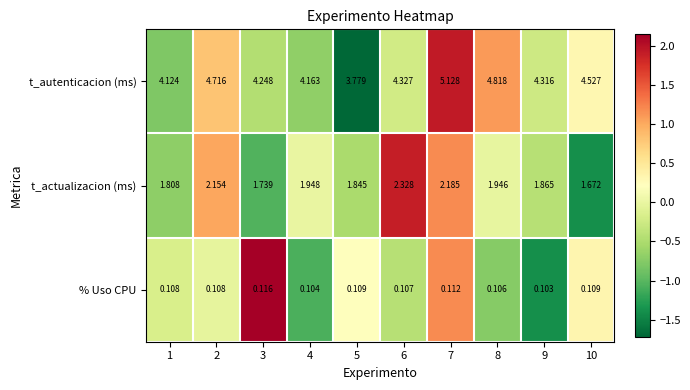

At which category does the chart reach its peak across all series?

7